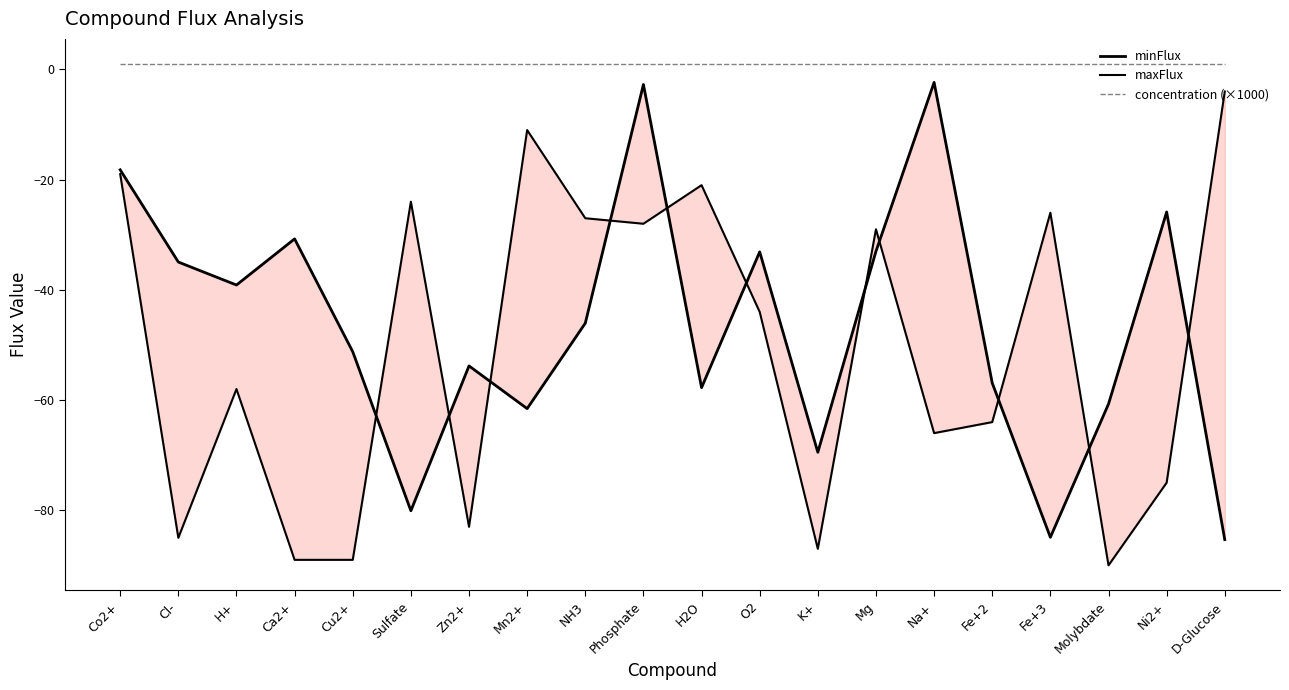

What position from the right is Na+?

6